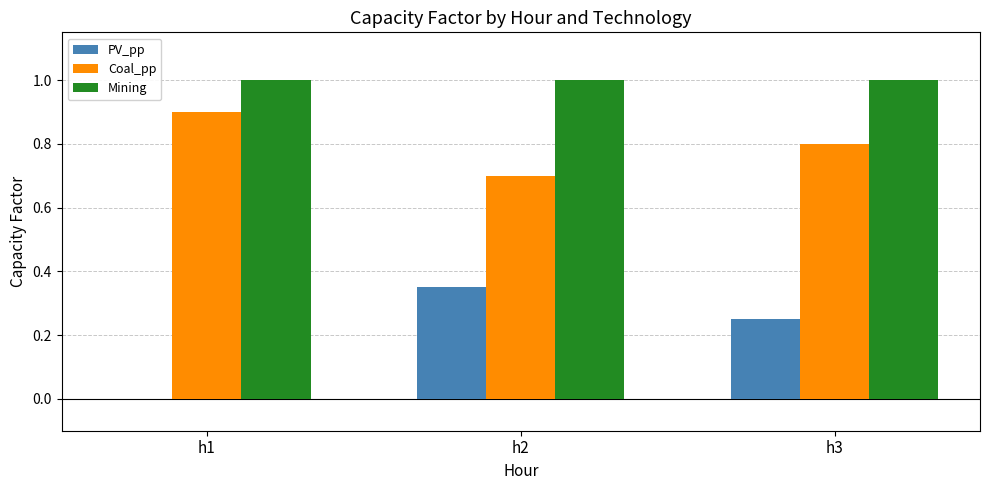

Is it true that Mining equals 0.6 at h3?

False